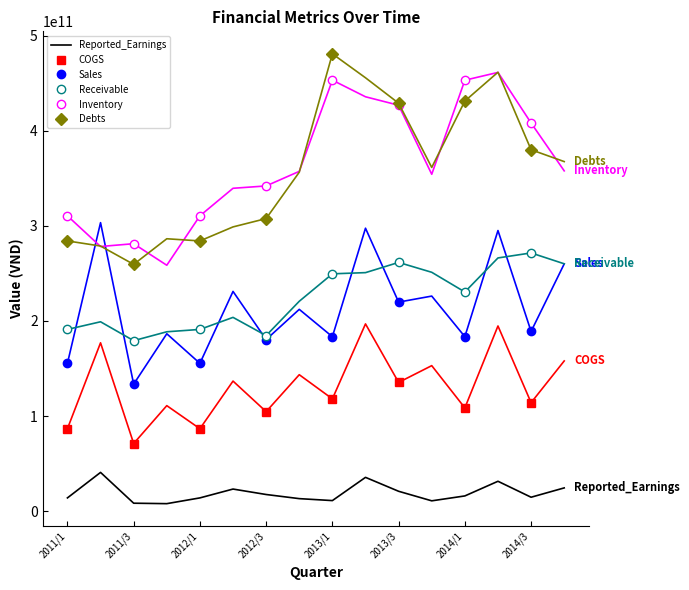

Rank the series at 2012/1 from lowest to highest value.

Reported_Earnings, COGS, Sales, Receivable, Debts, Inventory